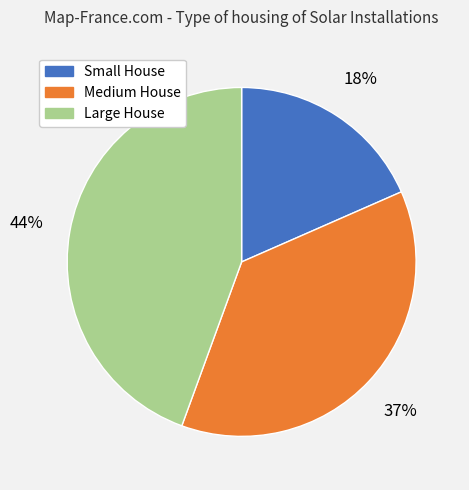

Count the number of slices in the pie.

3